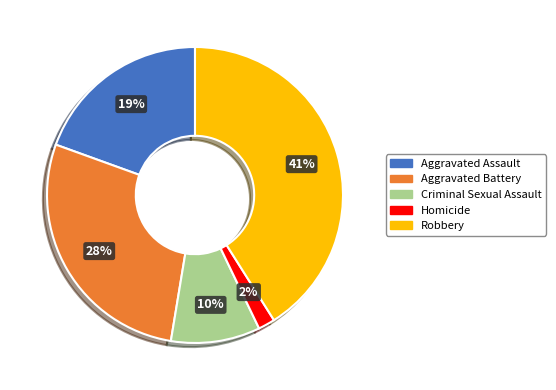

How many slices are in this pie chart?

5